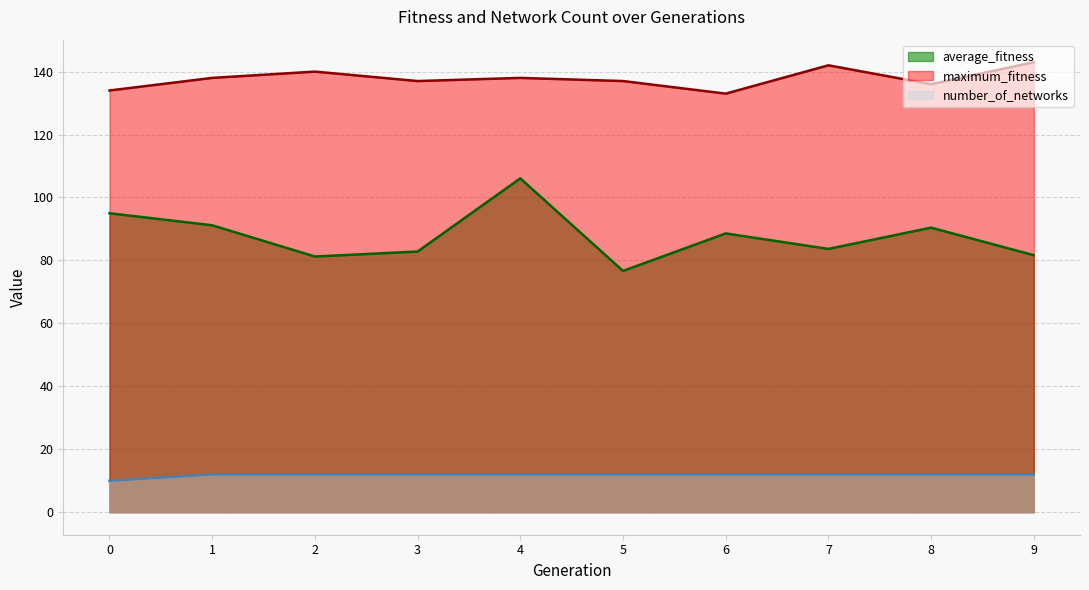

True or false: average_fitness has a value of 81.7 at 9.

True